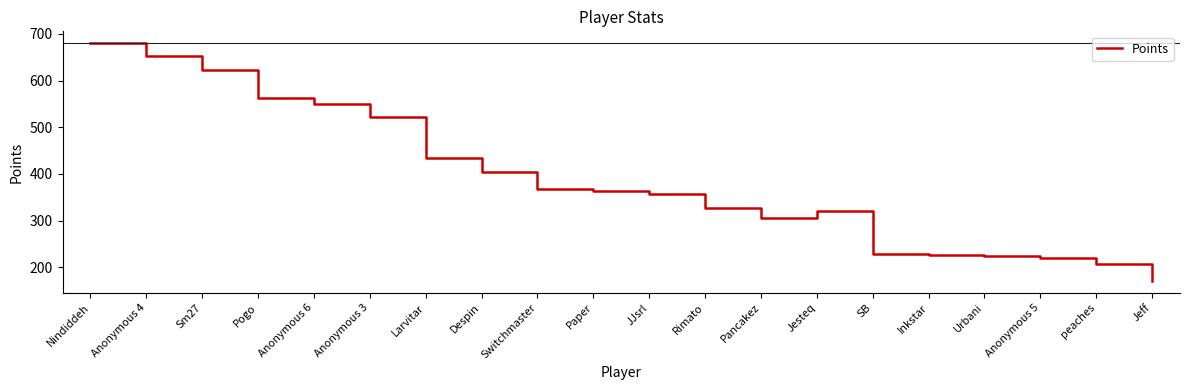

What is the difference between the maximum and minimum values?

509